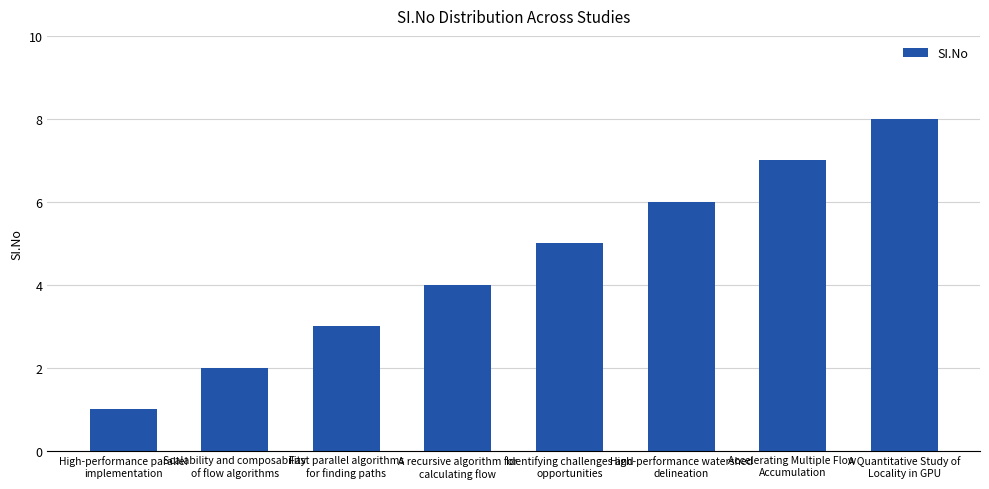

What is the change in value from Scalability and composability
of flow algorithms to A recursive algorithm for
calculating flow?

+2